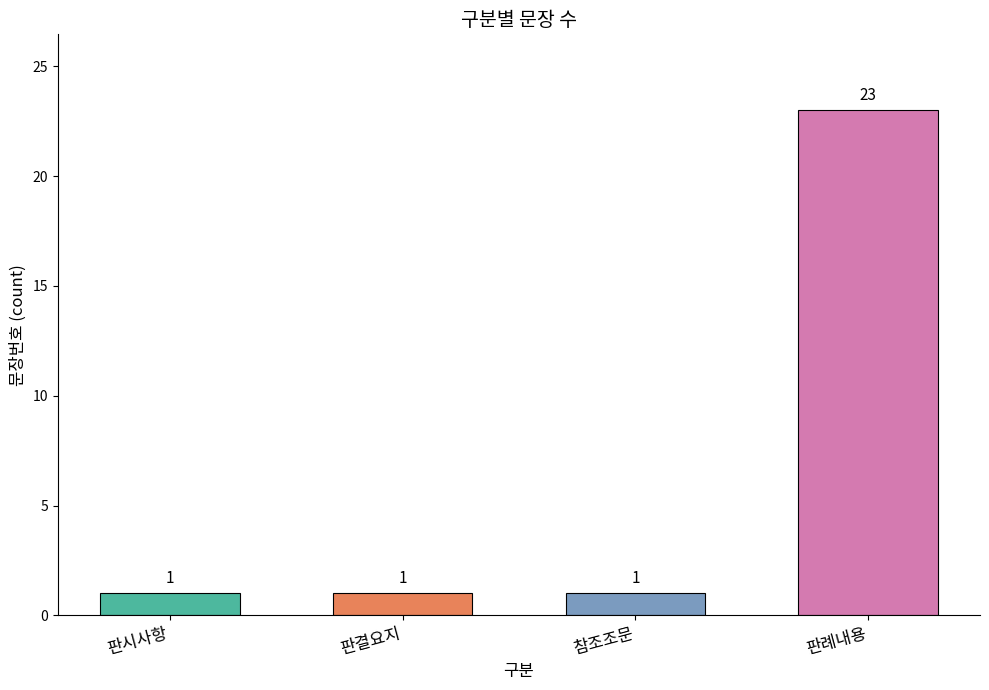

Which category has the highest value across all series?

판례내용